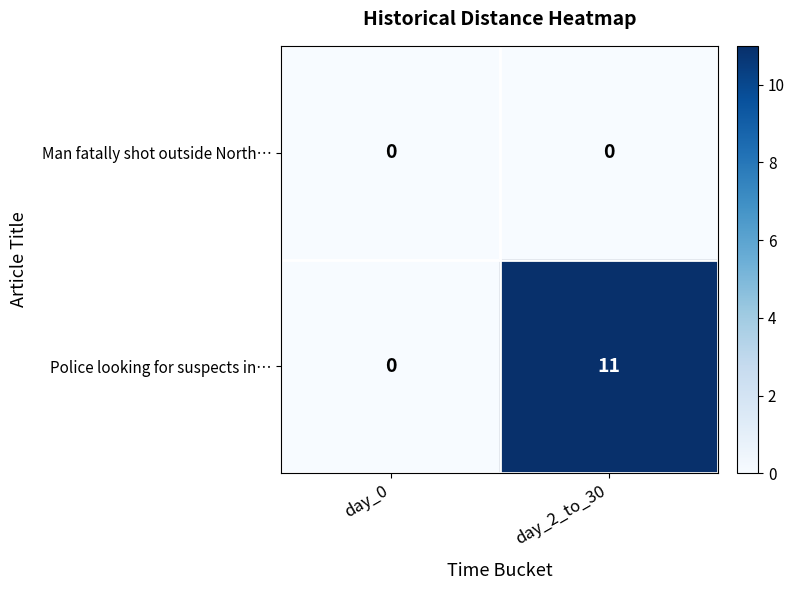

Rank the series by their average value, from lowest to highest.

Man fatally shot outside North…, Police looking for suspects in…